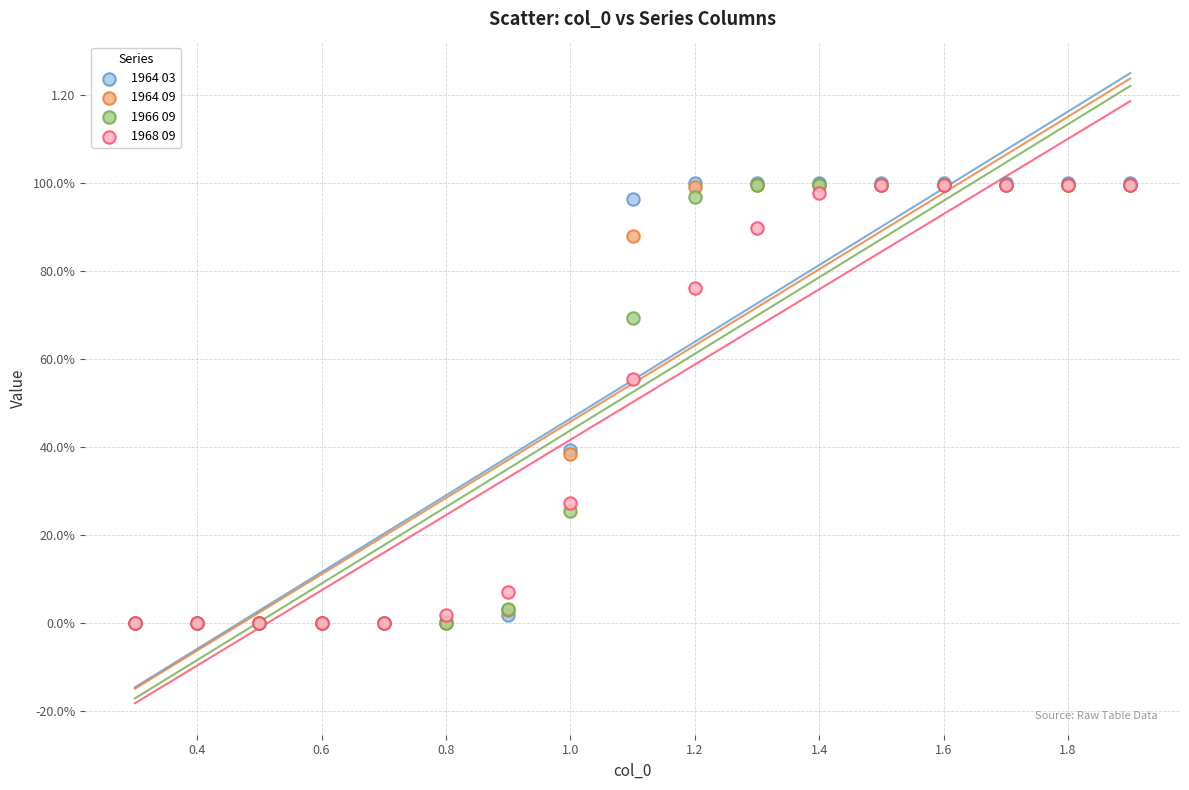

What are all the series names shown in the legend?

1964 03, 1964 09, 1966 09, 1968 09